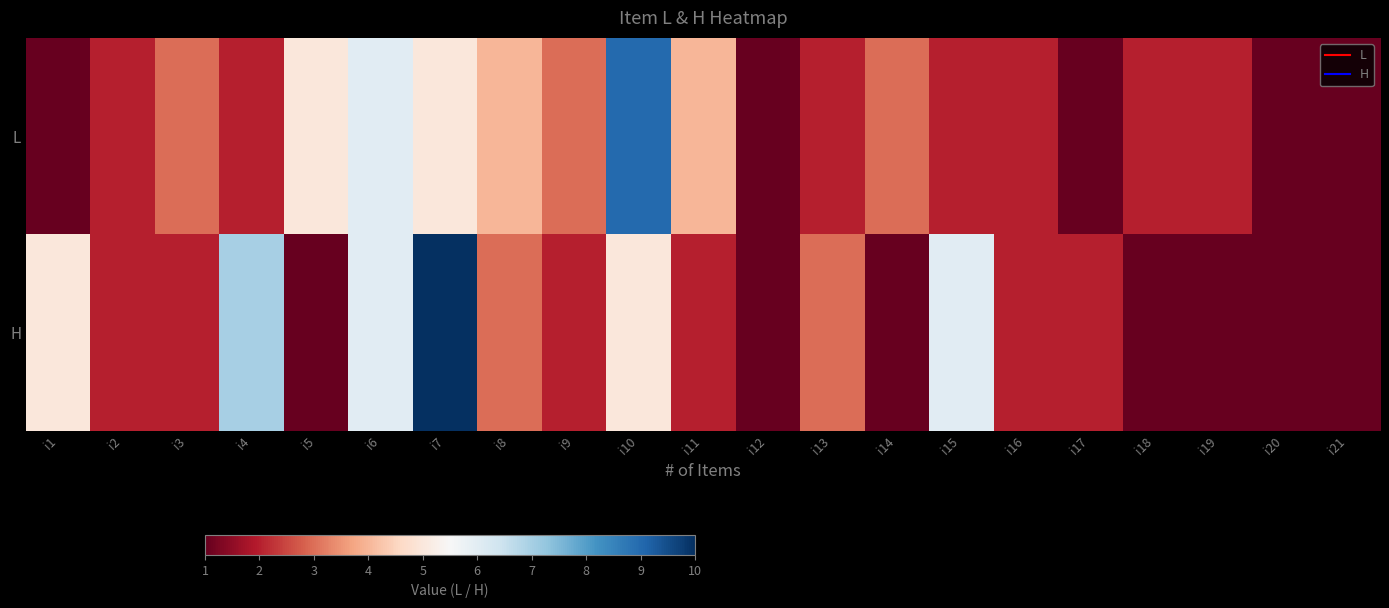

Reading left to right, transcribe all the data shown in this chart.

L: i1=1	i2=2	i3=3	i4=2	i5=5	i6=6	i7=5	i8=4	i9=3	i10=9	i11=4	i12=1	i13=2	i14=3	i15=2	i16=2	i17=1	i18=2	i19=2	i20=1	i21=1
H: i1=5	i2=2	i3=2	i4=7	i5=1	i6=6	i7=10	i8=3	i9=2	i10=5	i11=2	i12=1	i13=3	i14=1	i15=6	i16=2	i17=2	i18=1	i19=1	i20=1	i21=1